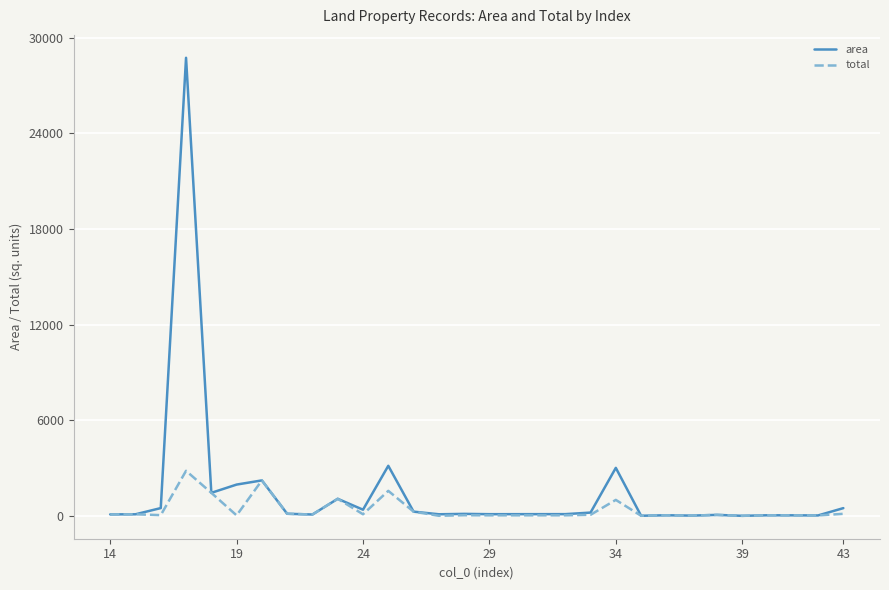

Count the number of categories in the chart.

28